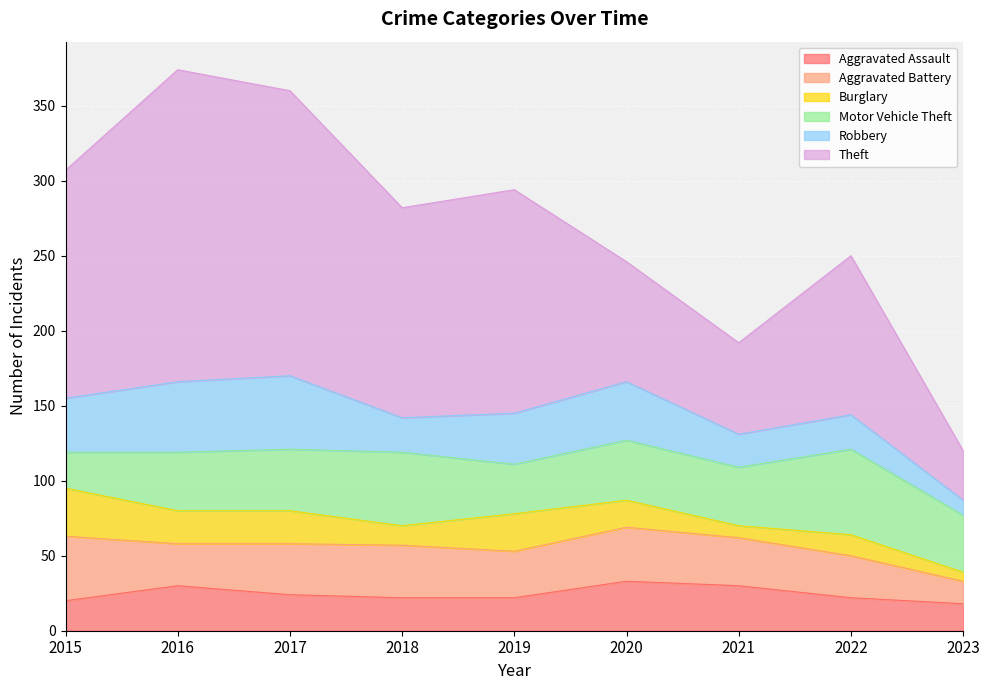

What is the total value across all series at 2015?

307